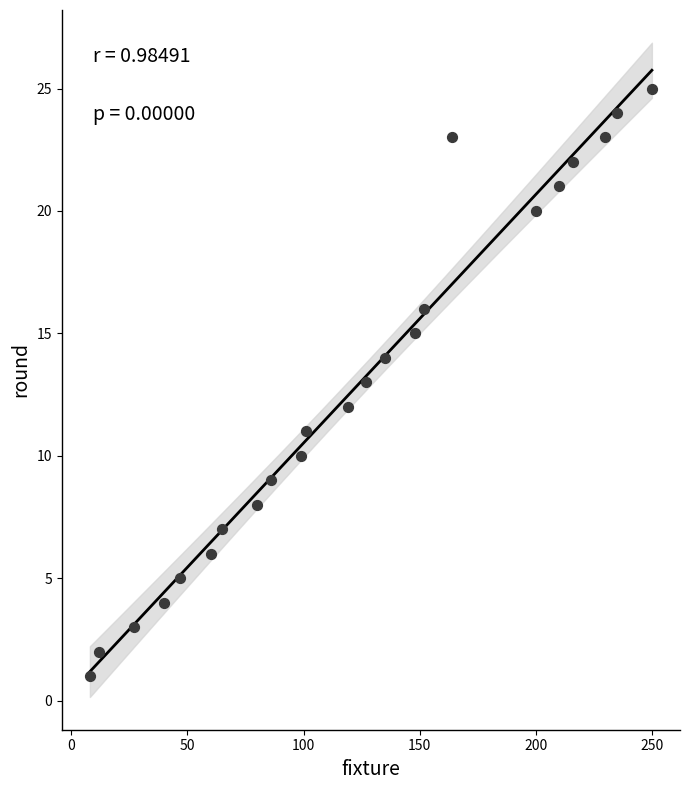

What is the range of X values (max minus min)?

242